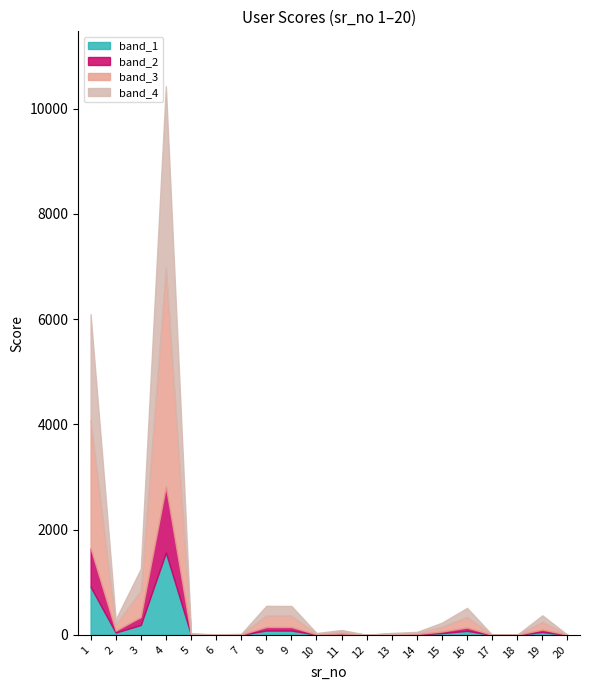

How many interior local valleys (lower than both neighbors) does the data have?

5